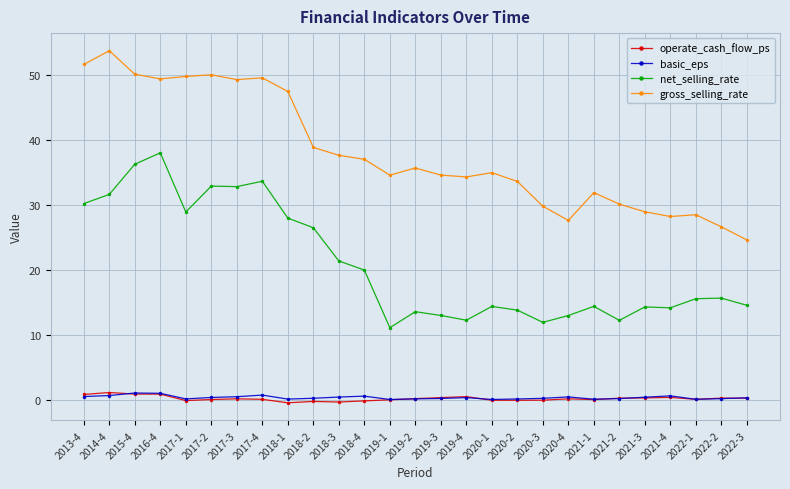

Which series has the largest total across all categories?

gross_selling_rate